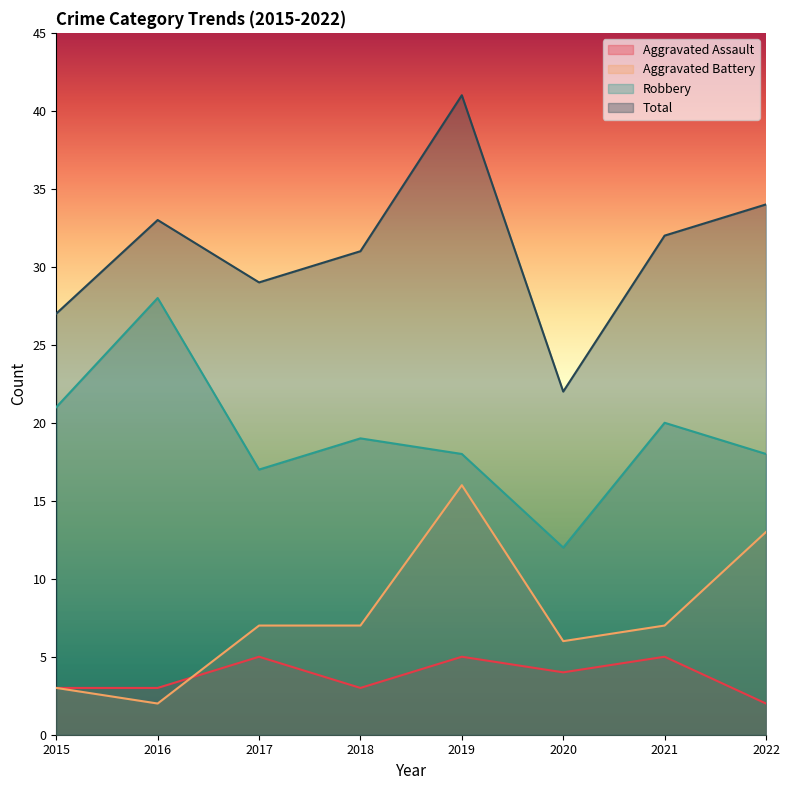

True or false: Aggravated Battery and Robbery intersect in this chart.

False